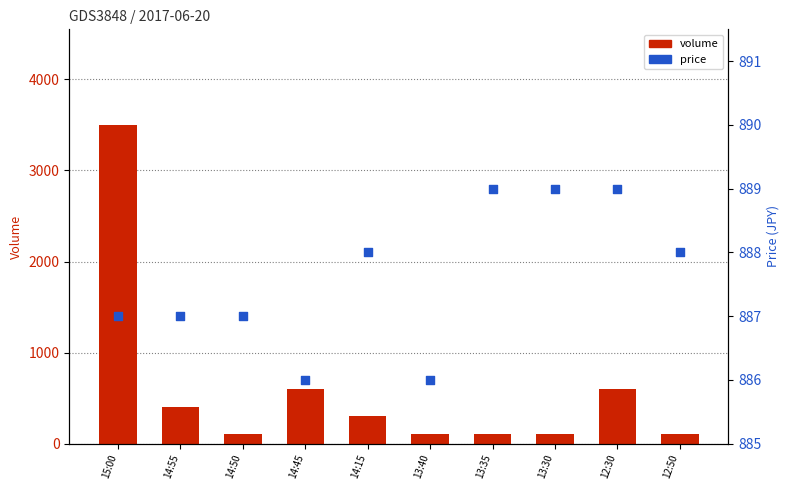

At which category is the sum across all series the highest?

15:00